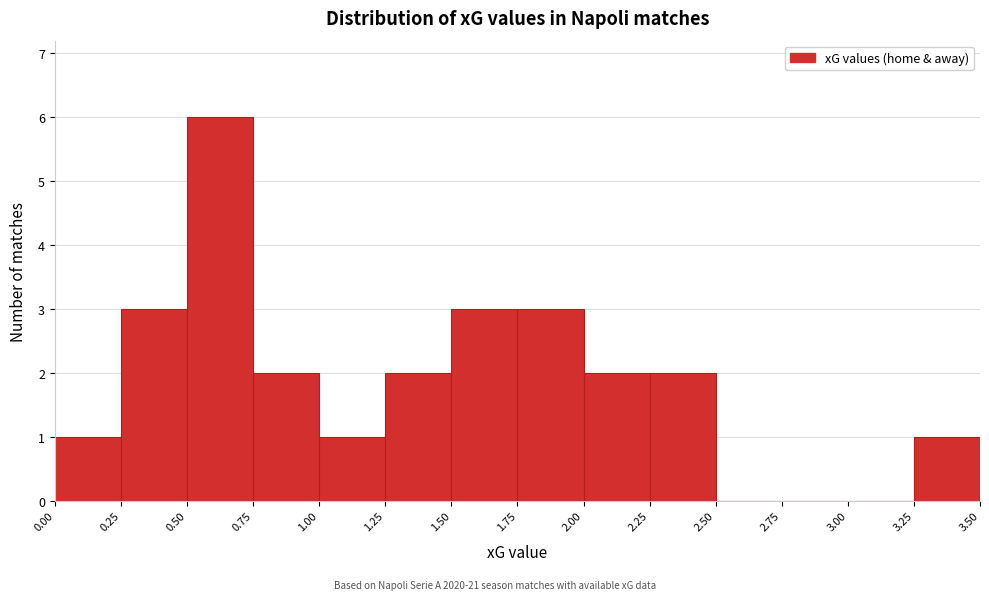

What is the height of the bar covering 0.50 to 0.75 on the x-axis? The values are not printed on the chart, so give them approximately, as read against the axis.

6